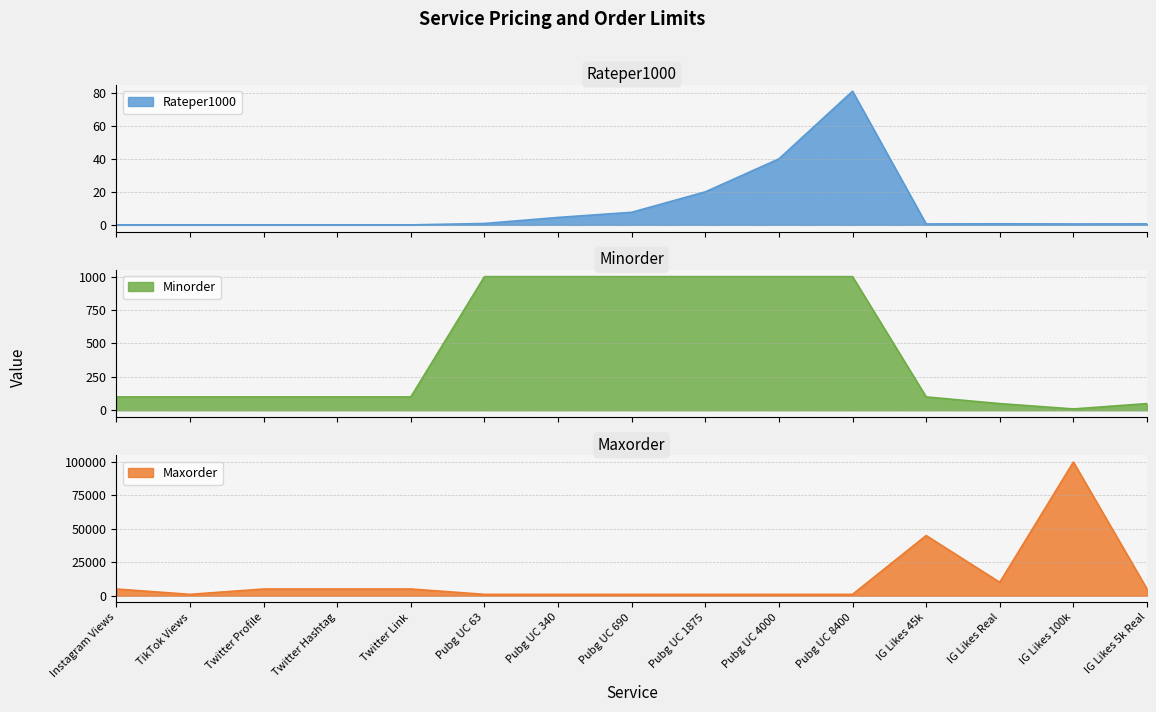

True or false: Minorder and Maxorder intersect in this chart.

False